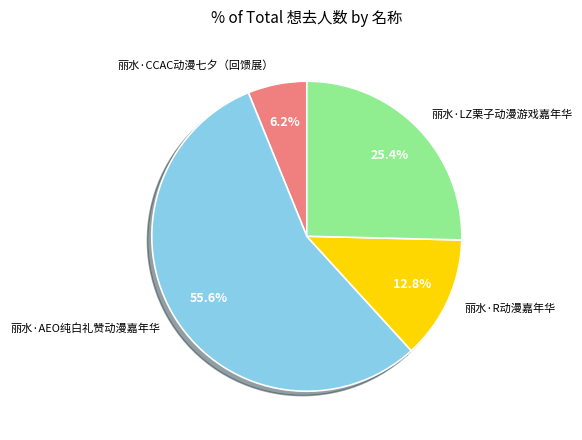

Approximately how many times larger is the value at 丽水·CCAC动漫七夕（回馈展） compared to 丽水·LZ栗子动漫游戏嘉年华?

0.2